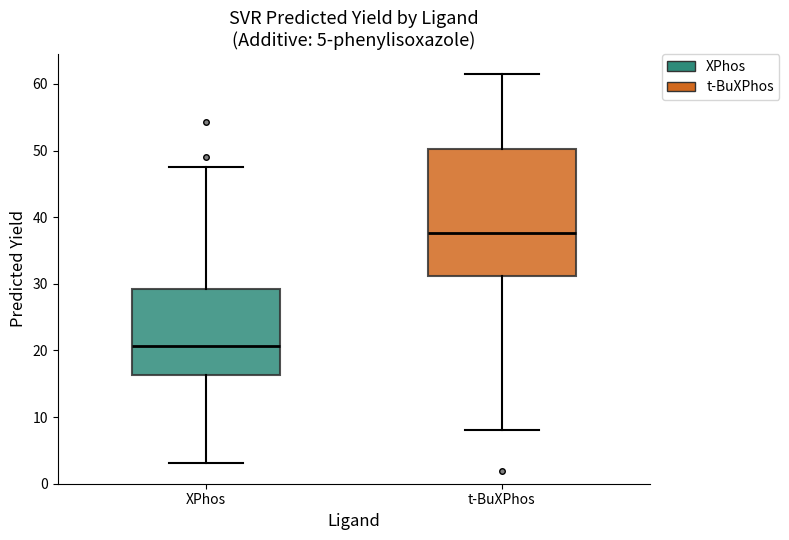

Comparing the boxes themselves (not the whiskers), which one is the tallest?

t-BuXPhos